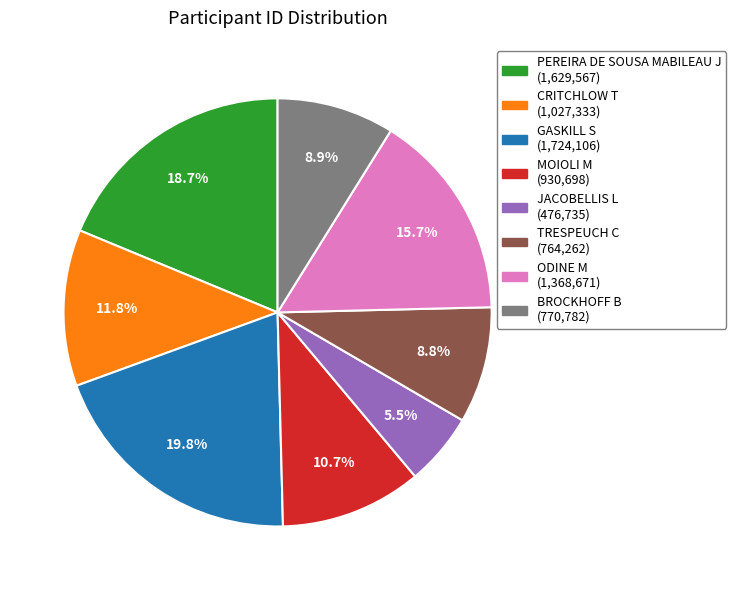

Is BROCKHOFF B the majority of the pie?

No